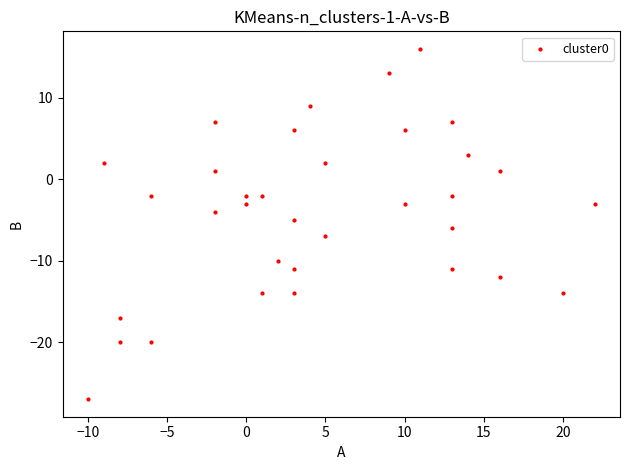

What is the range of X values (max minus min)?

32